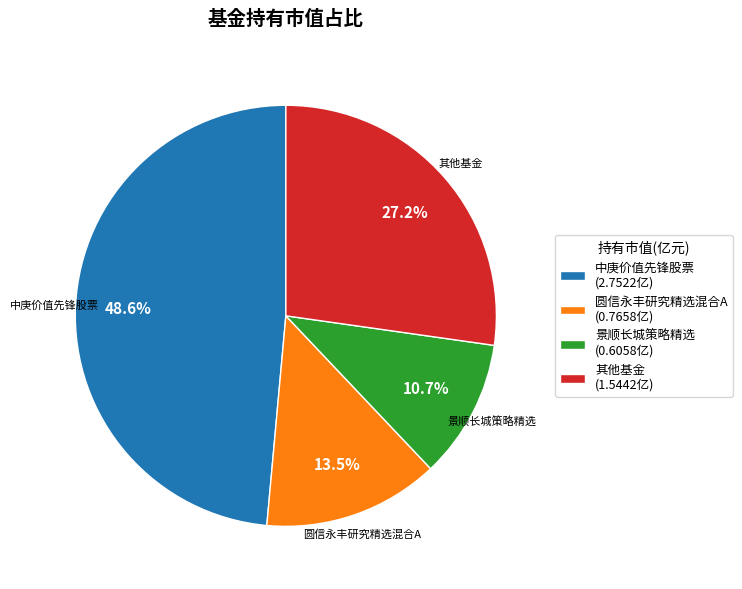

Which category has the smallest portion of the pie?

景顺长城策略精选 (0.6058亿)